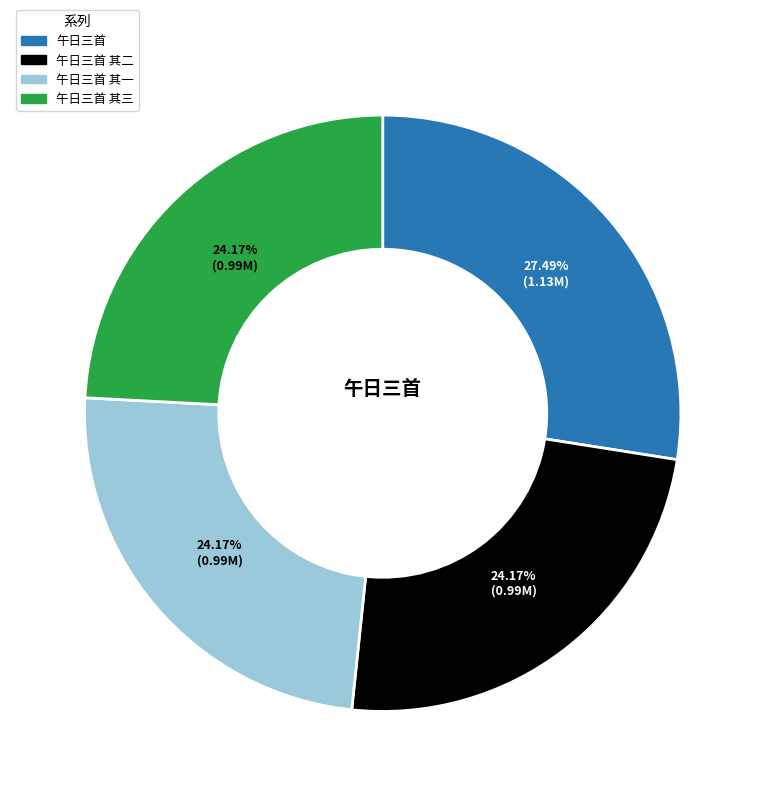

Is there any slice that represents more than half of the pie?

No